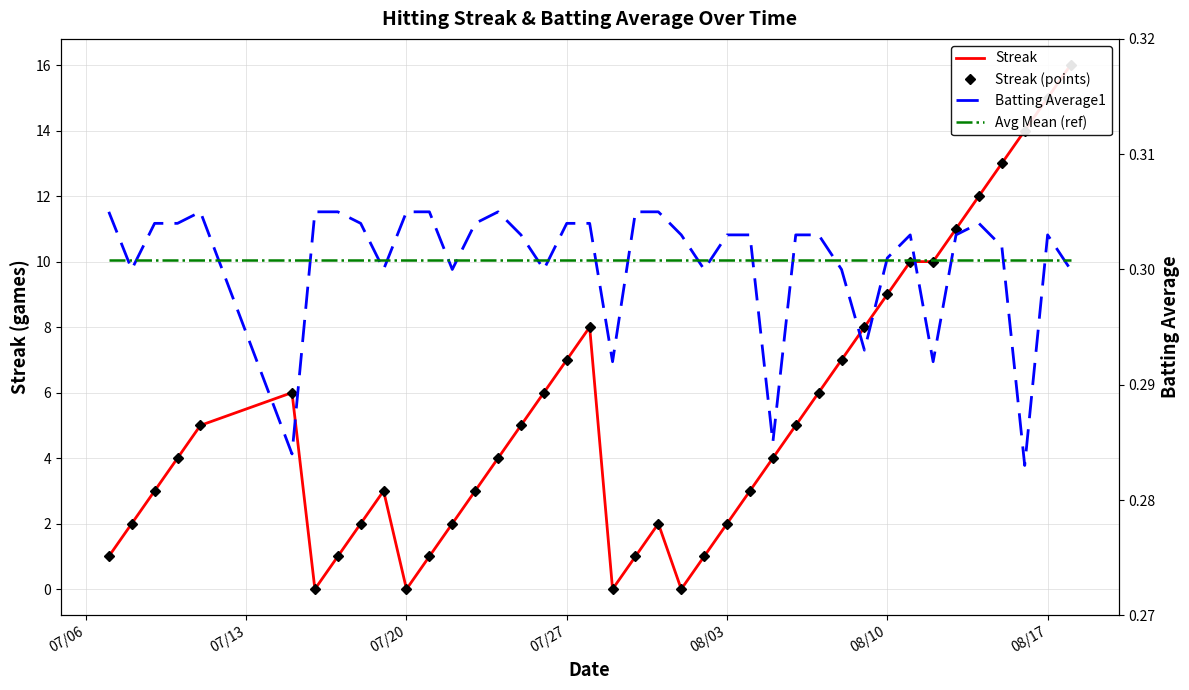

How many lines are shown in the chart?

4